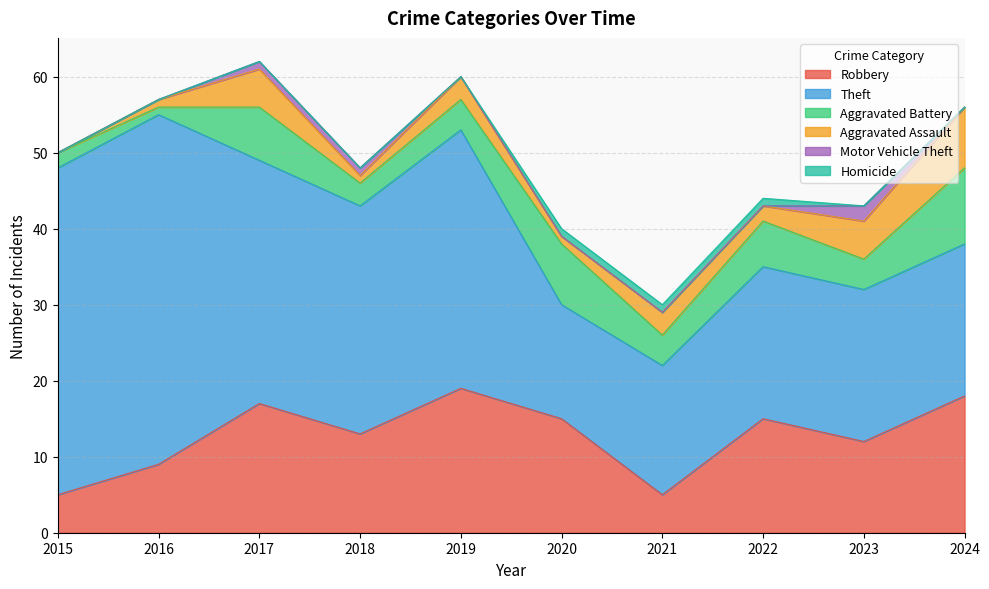

List the labels in order of Aggravated Battery value, largest first.

2024, 2020, 2017, 2022, 2019, 2021, 2023, 2018, 2015, 2016